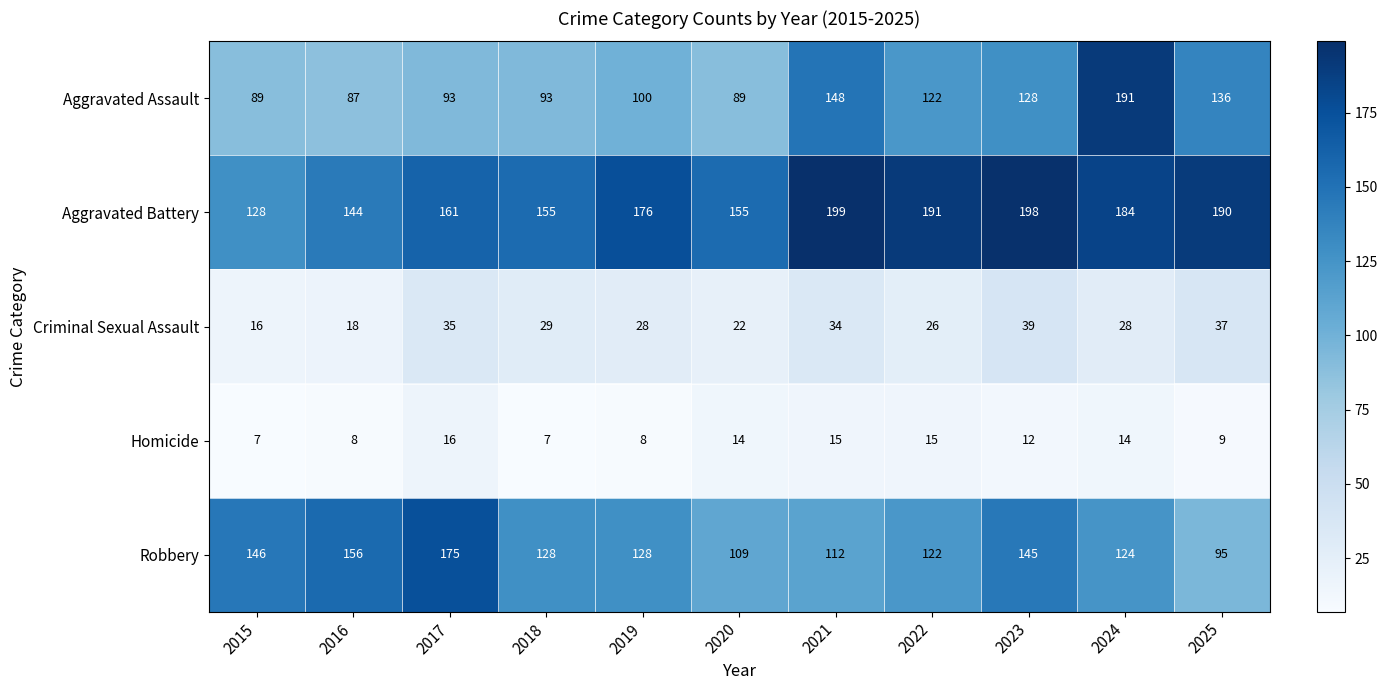

At which label does Homicide first exceed 12?

2017